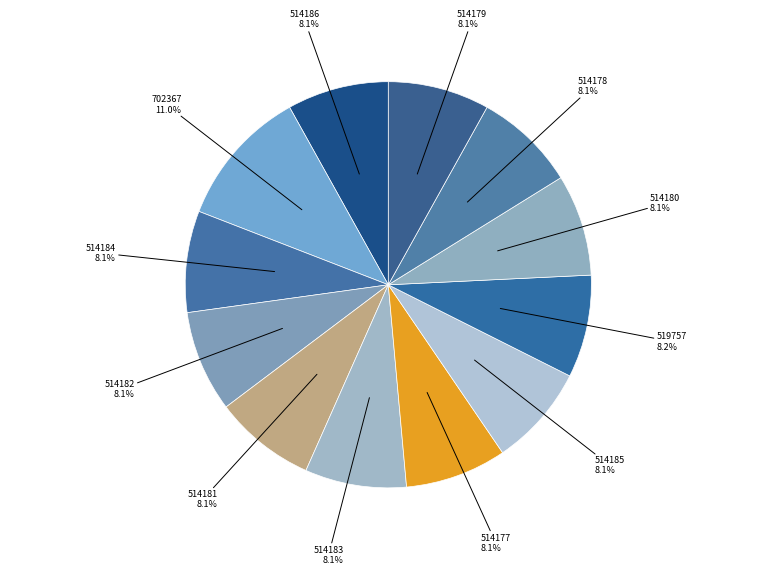

Approximately how many times larger is the value at 514177 compared to 519757?

1.0